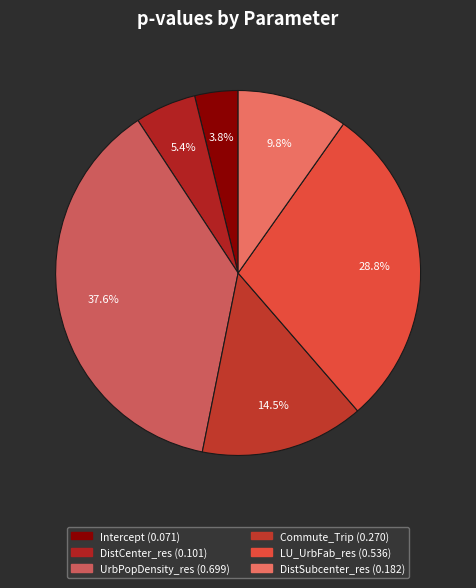

Does LU_UrbFab_res account for over 50% of the chart?

No